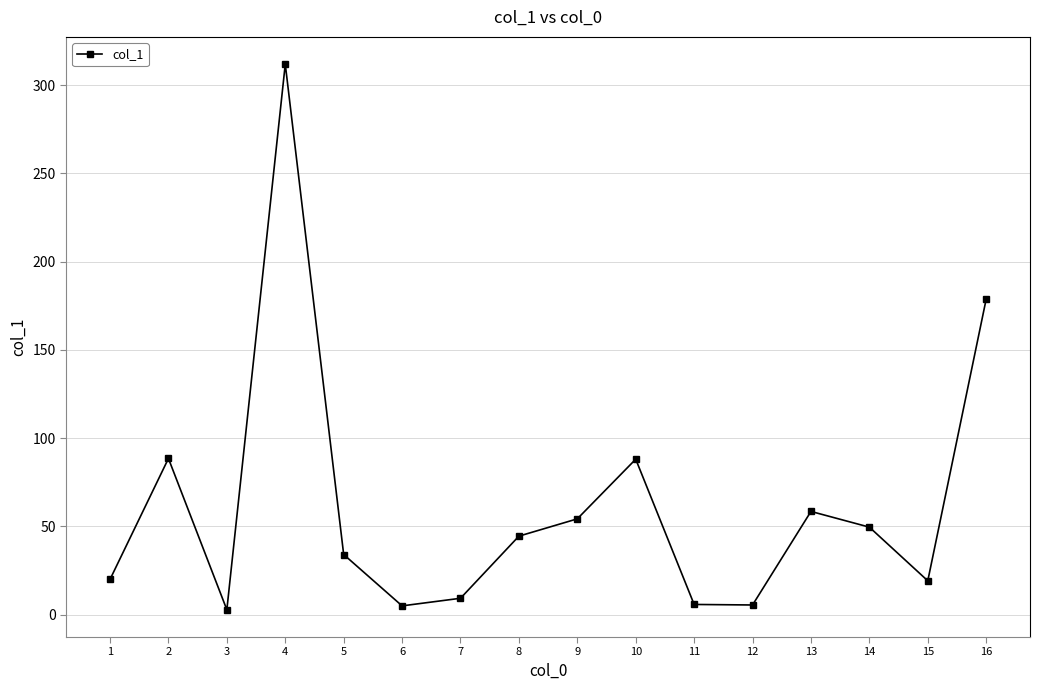

What is the value of the 15th point from the left?

19.2